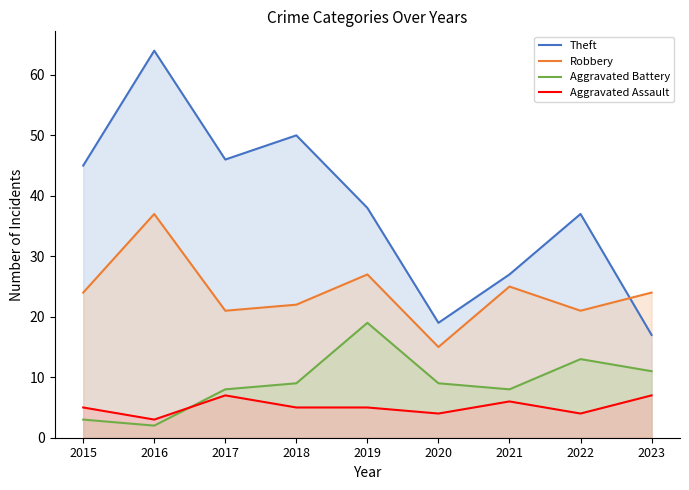

The value of Robbery at 2019 is 6. True or false?

False